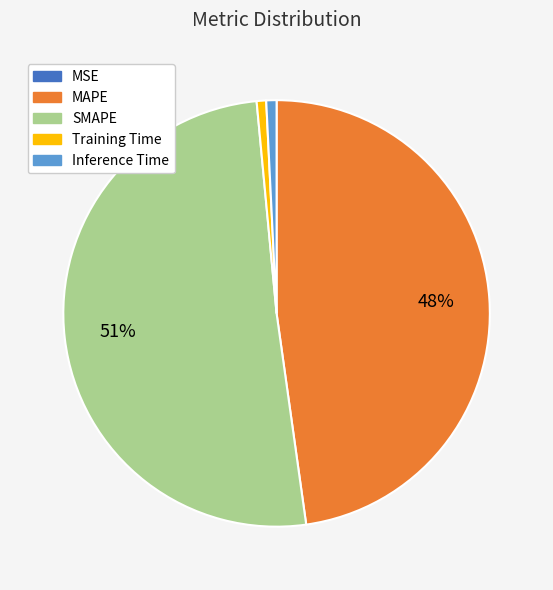

Which category accounts for the majority?

SMAPE